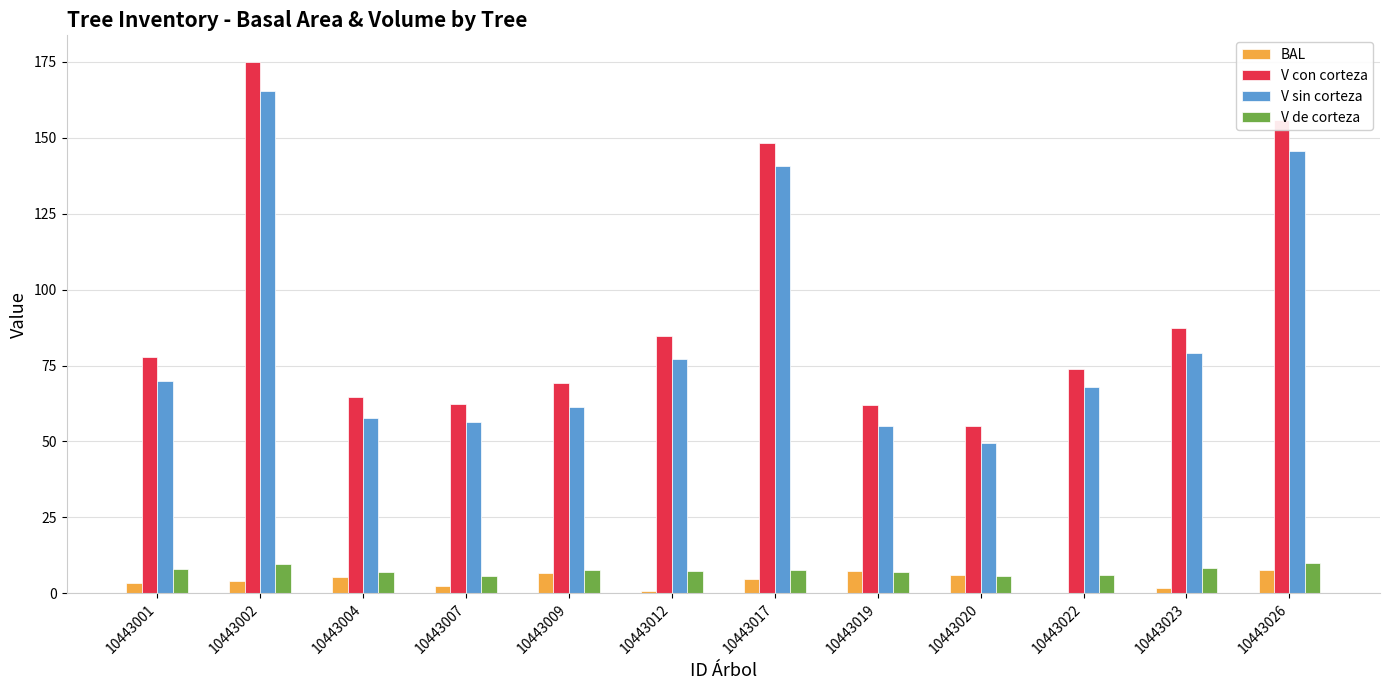

What is the difference between the BAL values at 10443026 and 10443004?

2.5